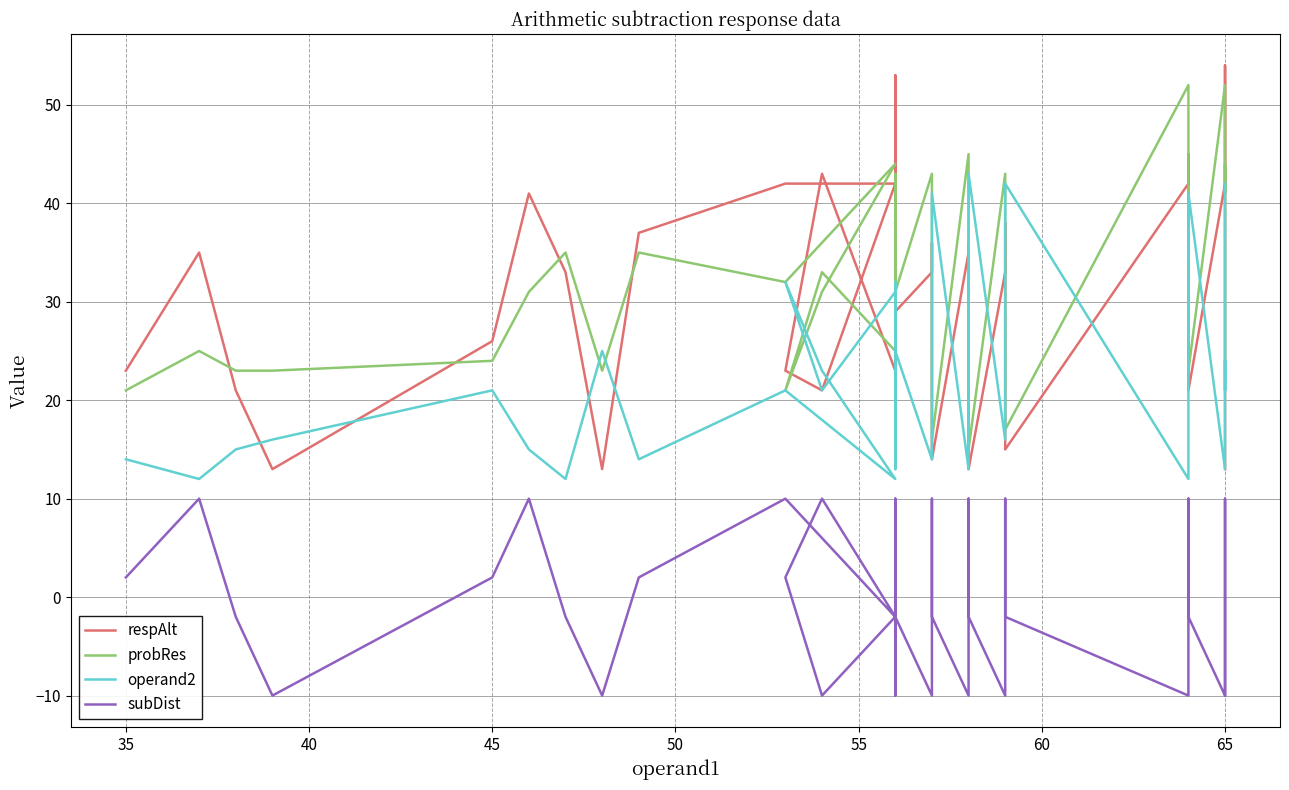

True or false: subDist and operand2 cross at least once.

False